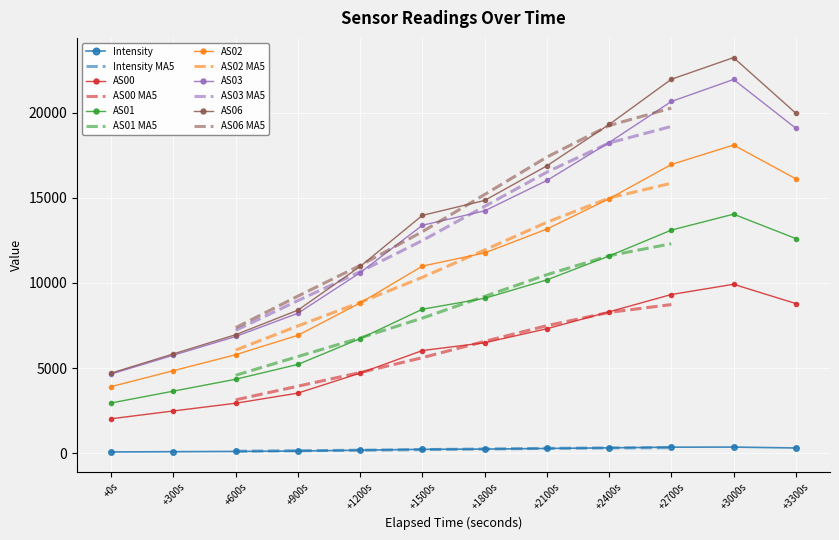

Is the value of AS06 at +900s greater than the value of AS03 at +600s?

Yes